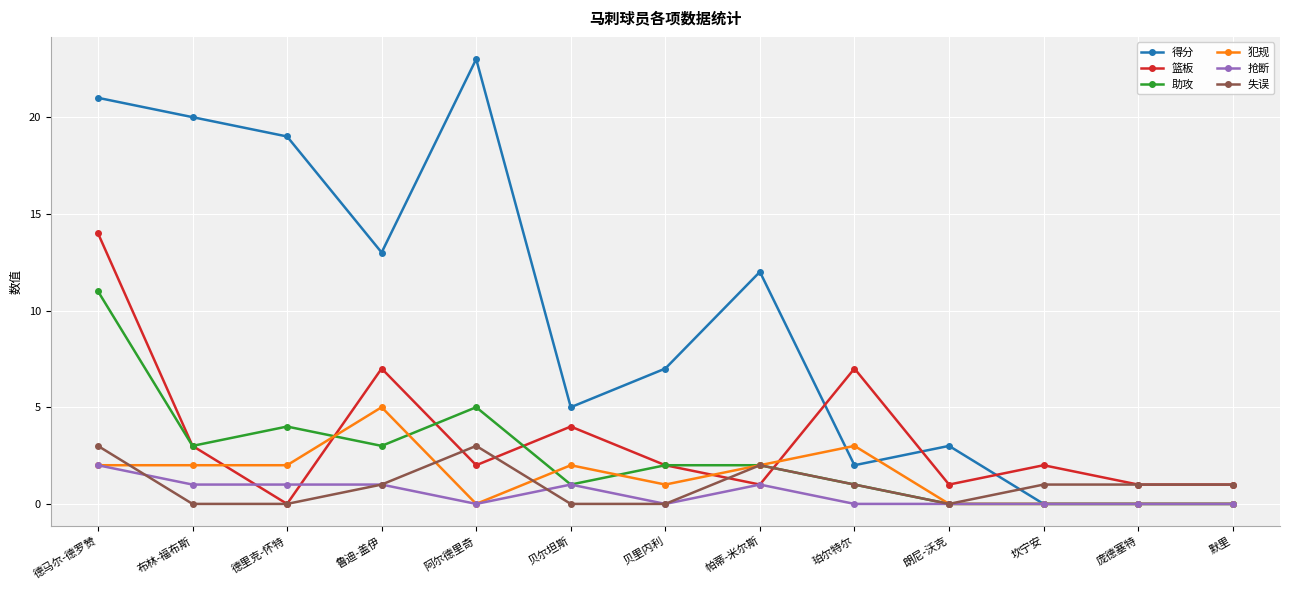

The 得分 series shows 23 at 阿尔德里奇. True or false?

True